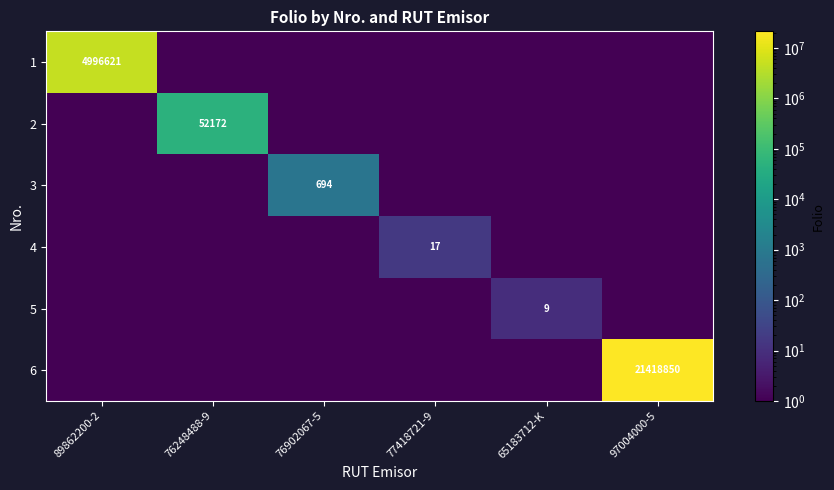

Is the value of 4 at 77418721-9 greater than the value of 6 at 97004000-5?

No